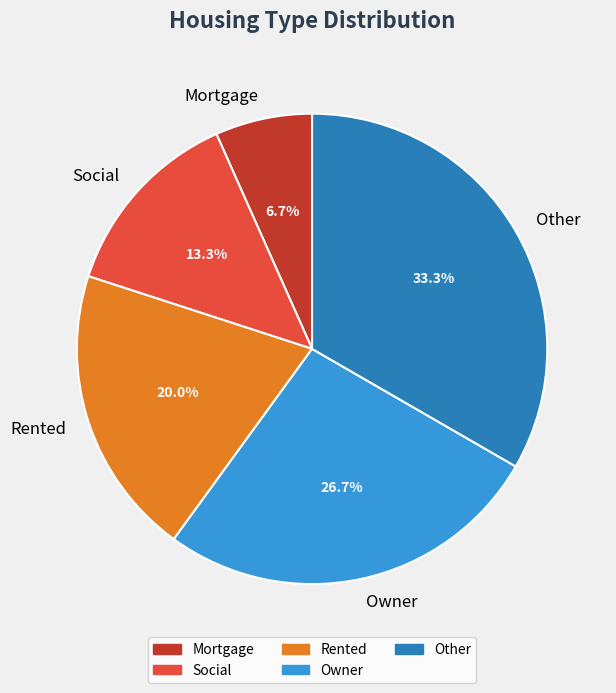

How many segments does this pie chart have?

5